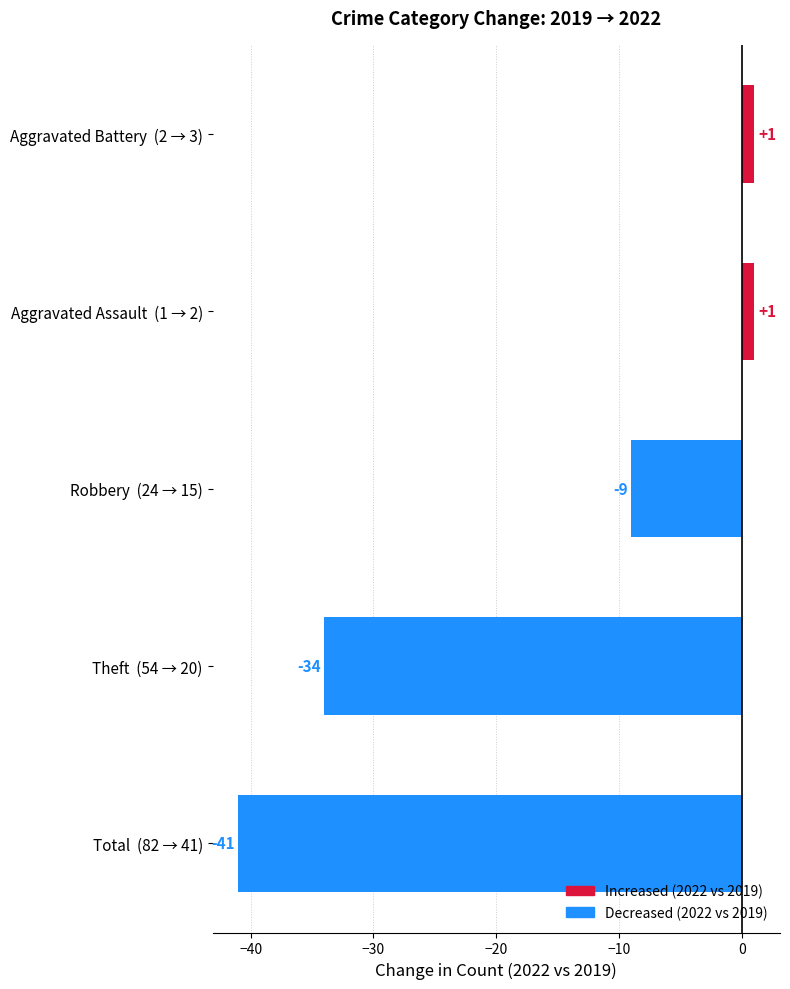

Which category has the lowest value across all series?

Total  (82 → 41)